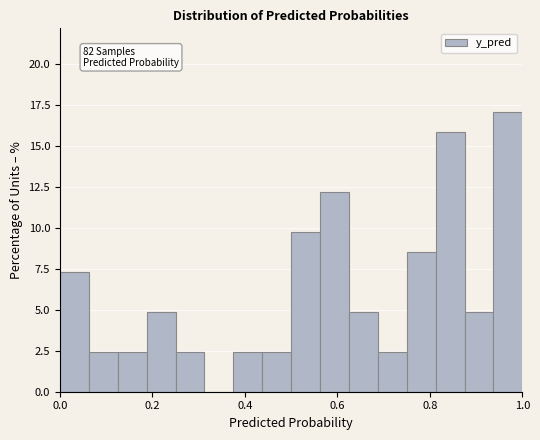

Around what value on the x-axis is the tallest bar? Give the approximate position of its centre, as read against the axis.

0.96